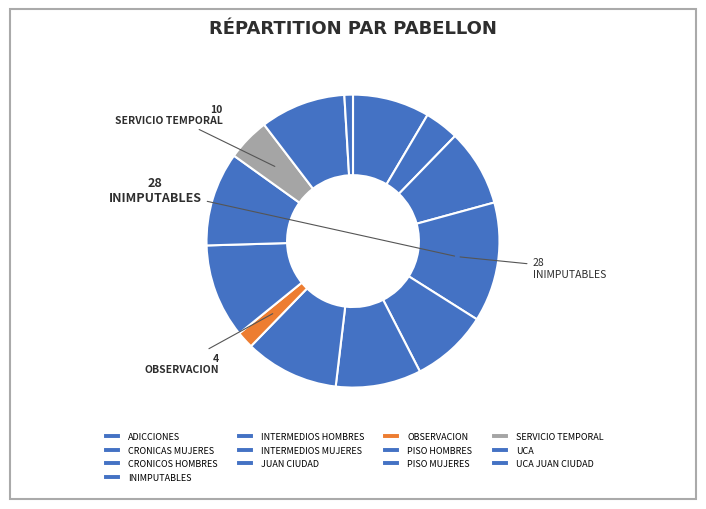

The SERVICIO TEMPORAL slice represents 5% of the pie. True or false?

True